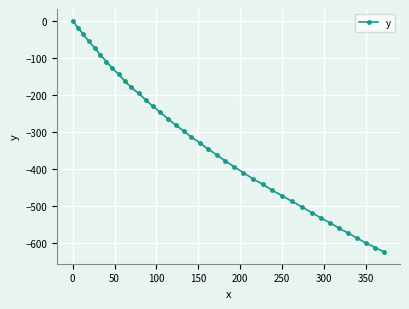

What is the minimum value shown in the chart?

-623.5